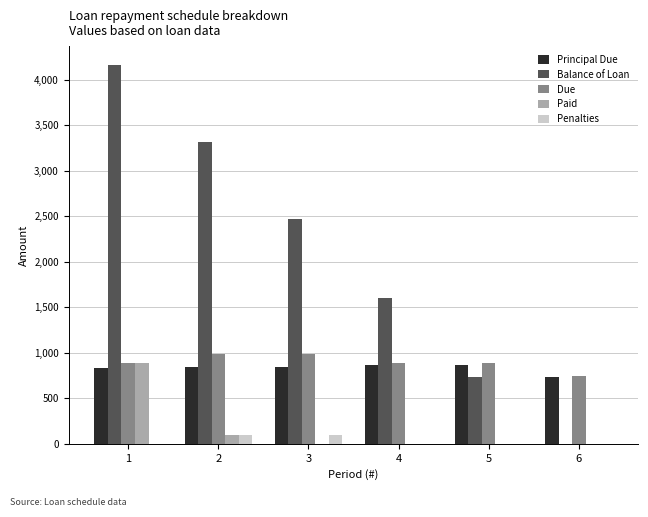

Are the bars horizontal?

No